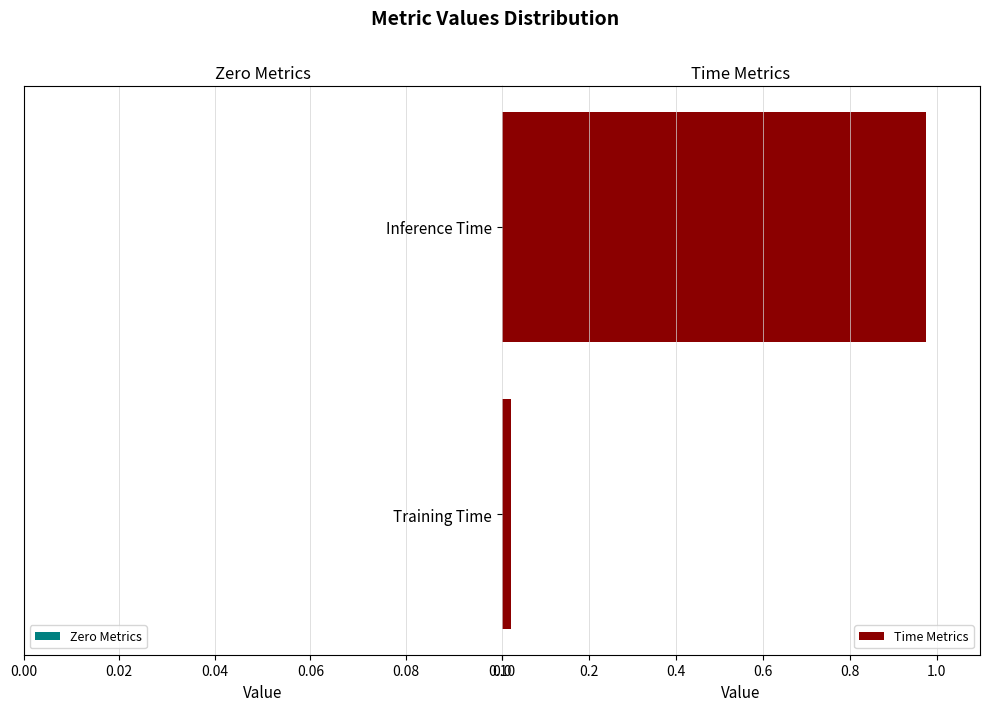

True or false: the data shows 0.3 at Inference Time.

False